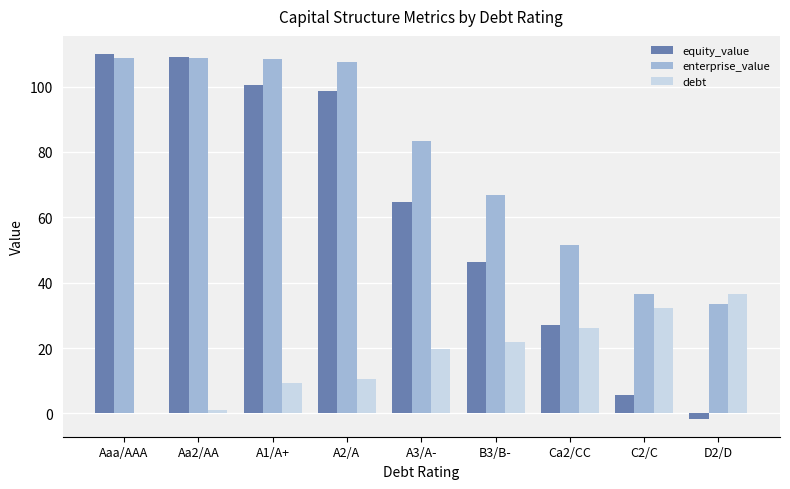

Where is equity_value nearest to the value 54?

B3/B-